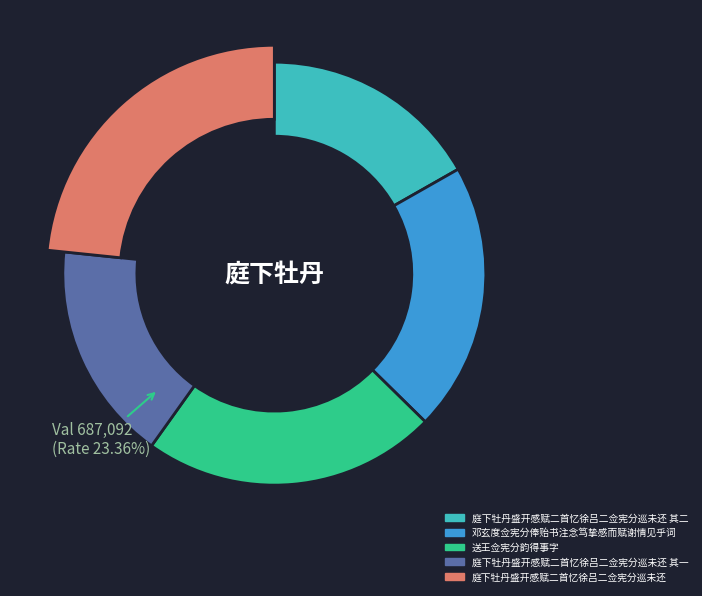

To the nearest percent, what is the difference between the 庭下牡丹盛开感赋二首忆徐吕二佥宪分巡未还 其二 and 邓玄度佥宪分俸贻书注念笃挚感而赋谢情见乎词 slice percentages?

4%